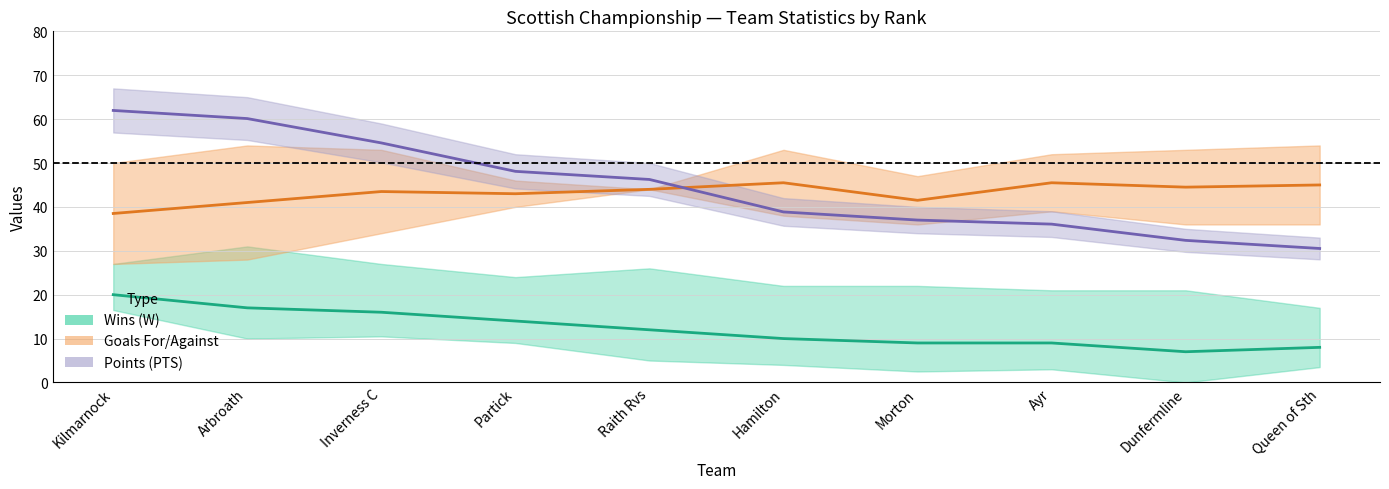

List the labels in order of Points (PTS) value, smallest first.

Queen of Sth, Dunfermline, Ayr, Morton, Hamilton, Raith Rvs, Partick, Inverness C, Arbroath, Kilmarnock